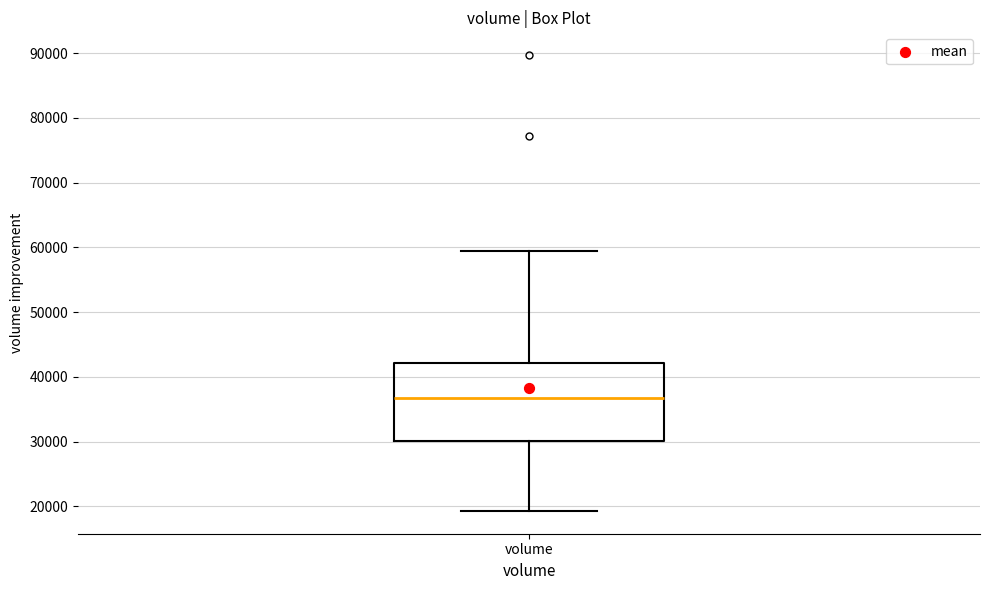

Transcribe this box plot: give where the median line is, the range the box spans, and where the two whiskers end, as read against the y-axis. The values are not printed on the chart, so give them approximately, as read against the axis.

median 37000, box 30000 to 42000, whiskers 19000 to 59000